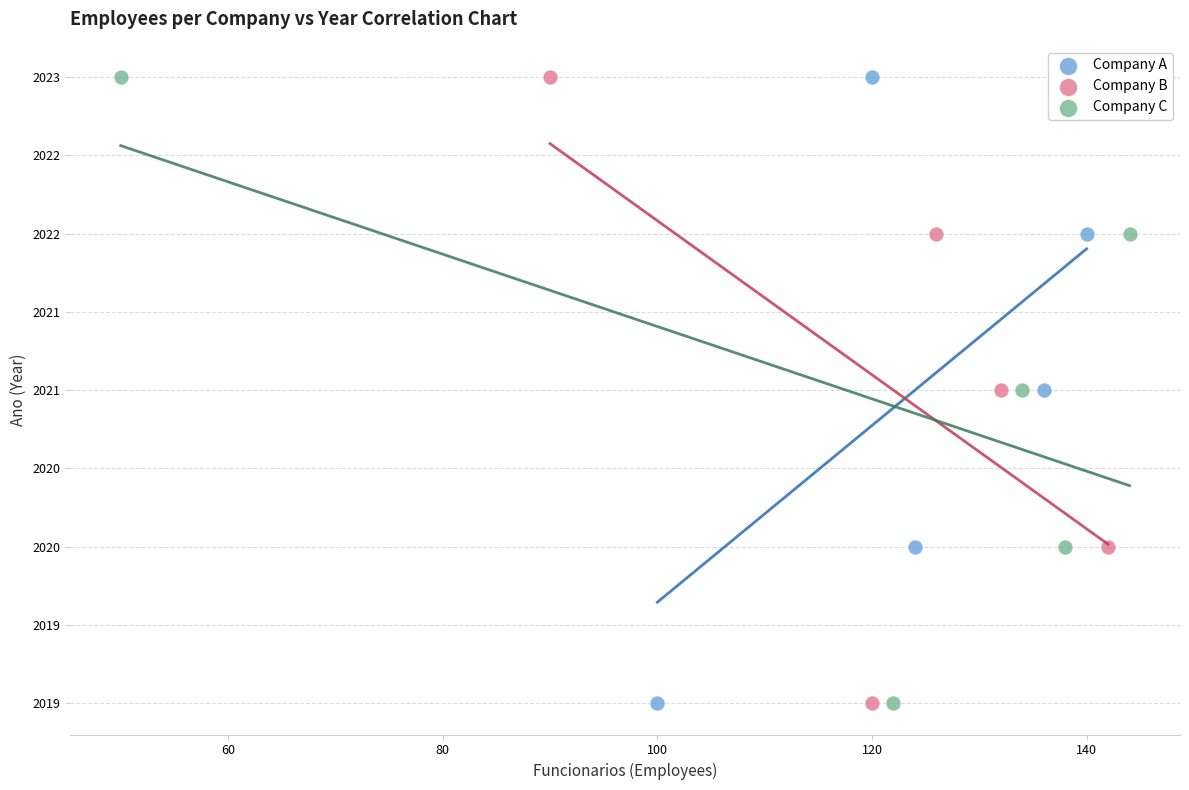

What are all the series names shown in the legend?

Company A, Company B, Company C